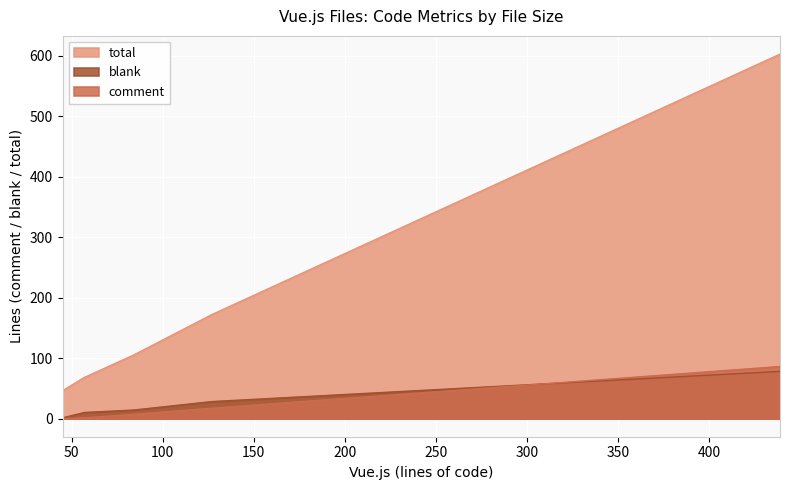

What is the maximum value for comment?

86